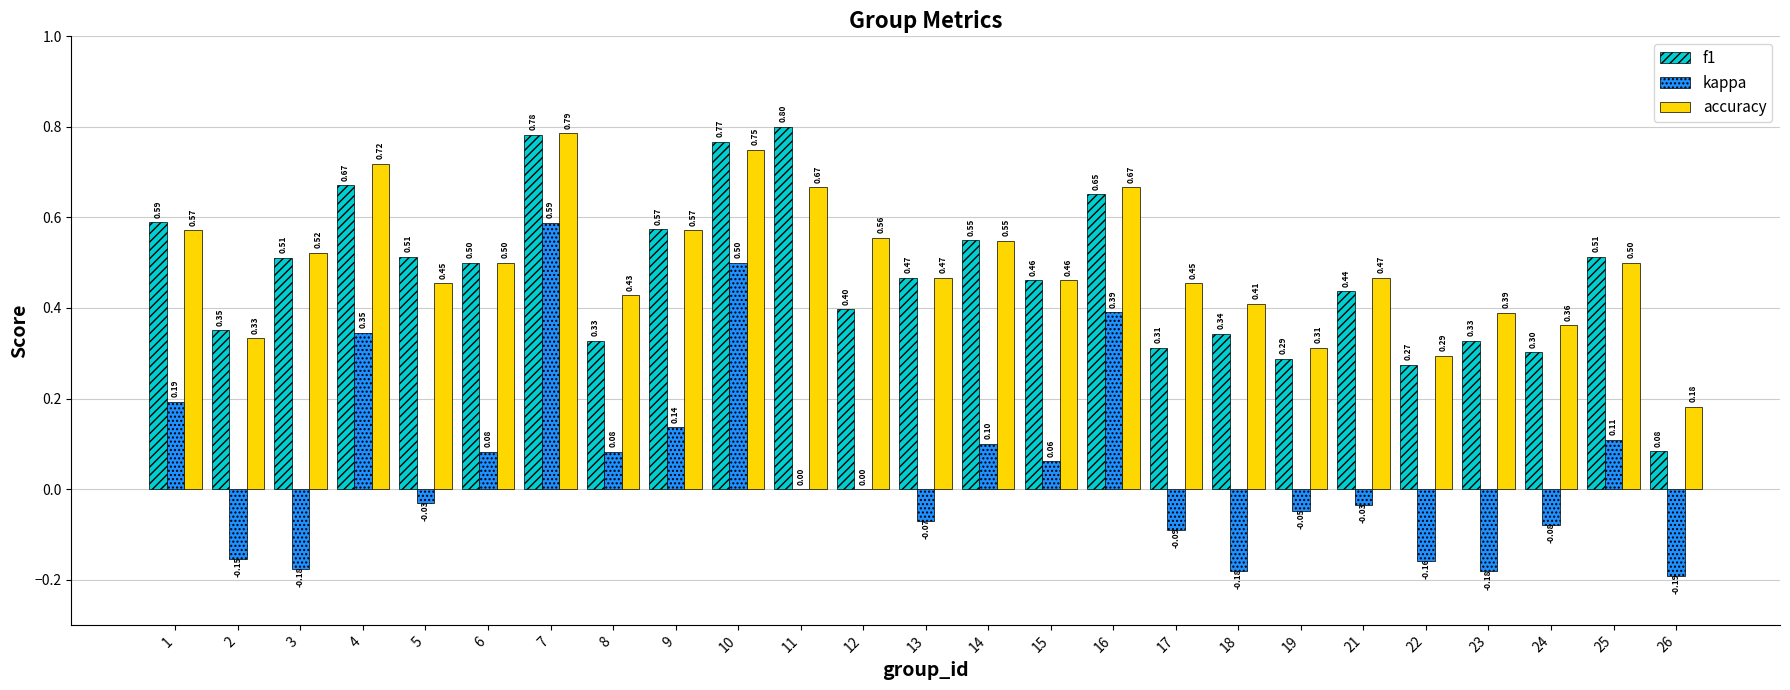

At which label is accuracy closest to 0?

26